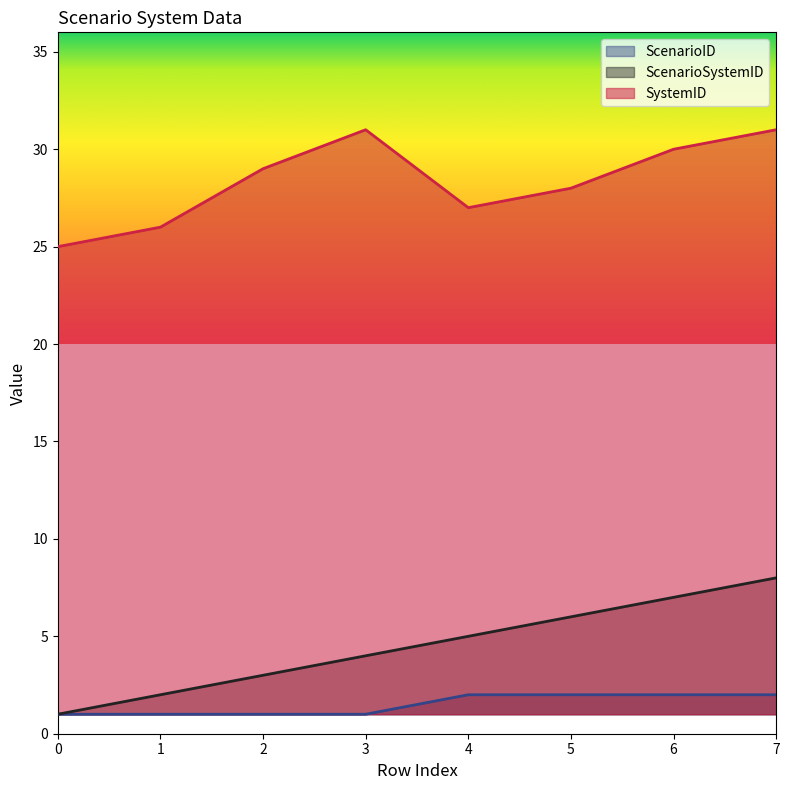

What is the difference between the maximum and minimum values in the SystemID series?

6